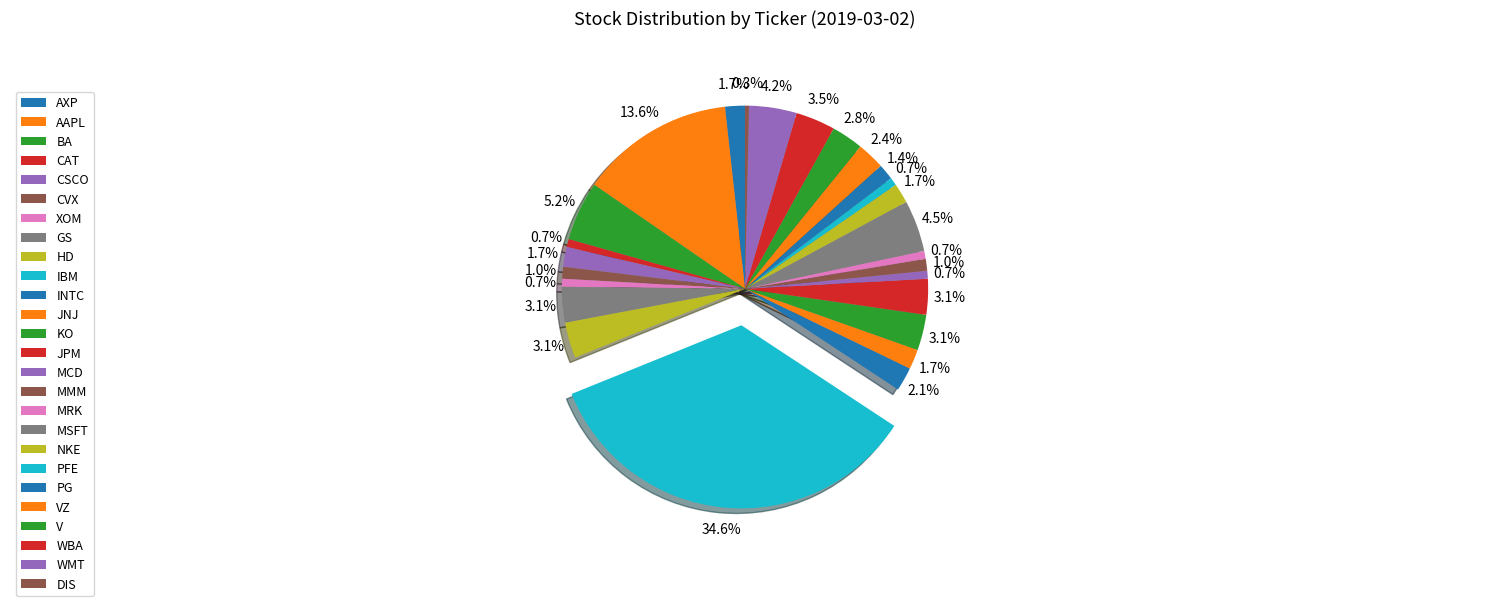

True or false: MSFT accounts for 5% of the total.

True